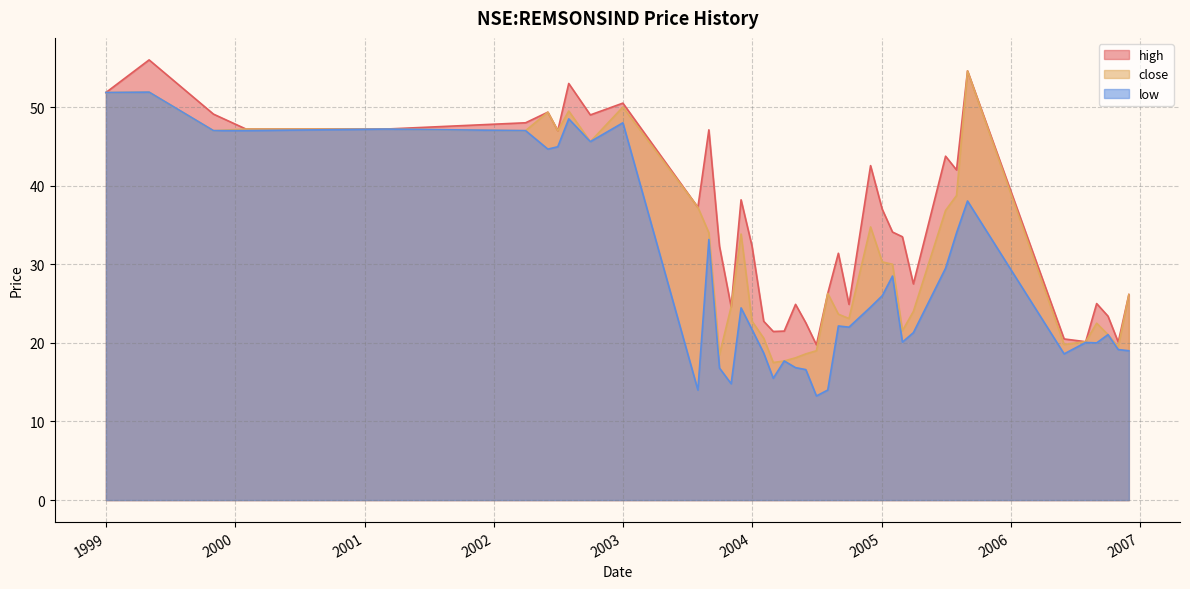

What is the difference between the maximum and minimum values in the low series?

38.7